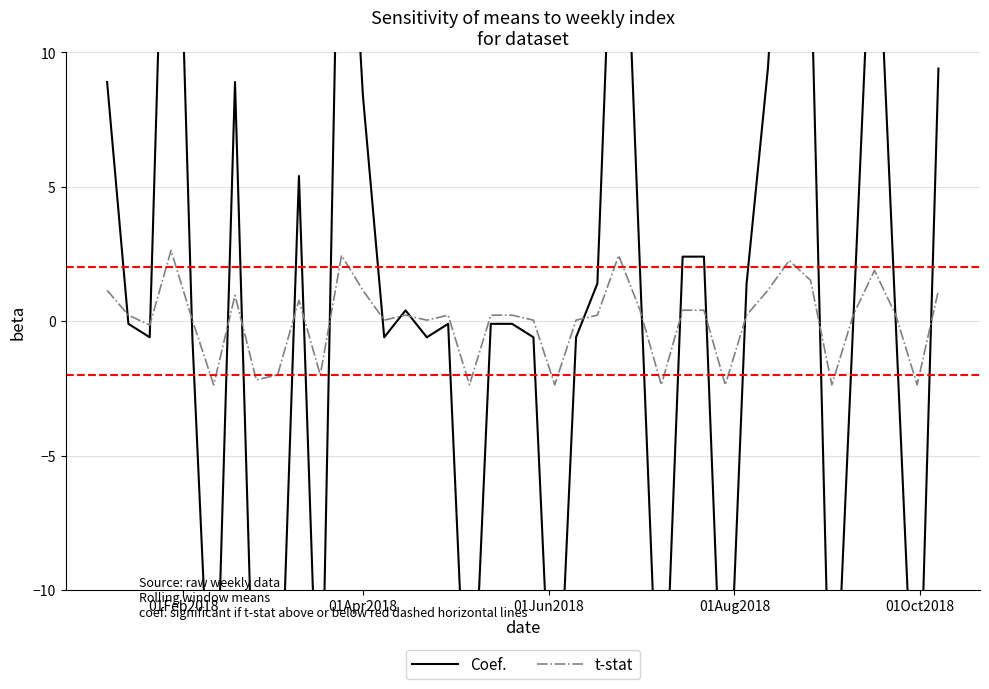

What is the maximum value for t-stat?

2.6